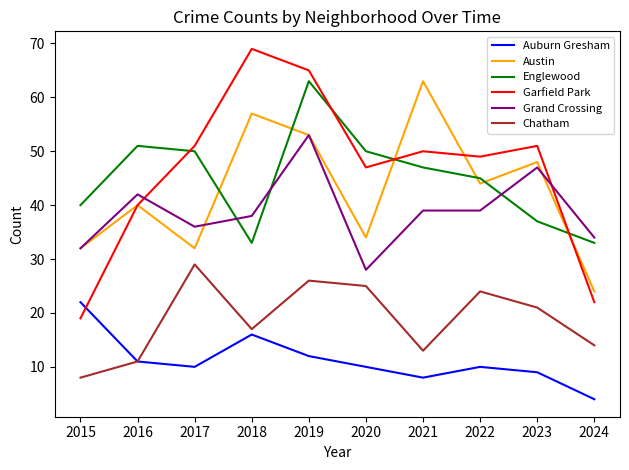

Which category has the lowest value in the Auburn Gresham series?

2024